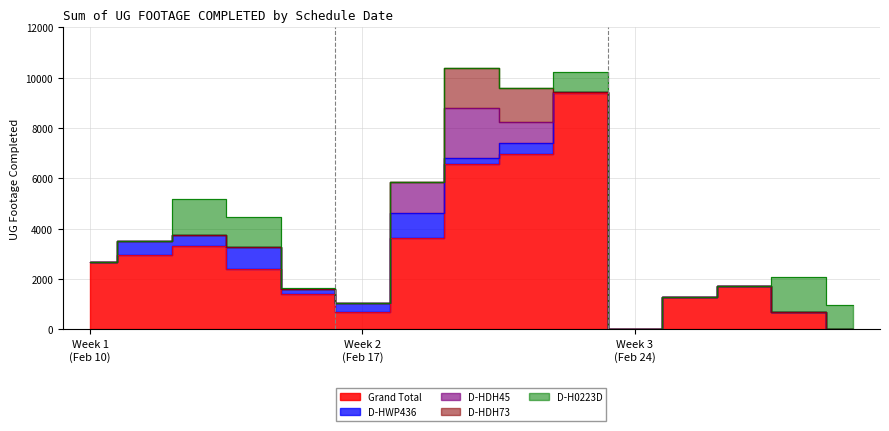

List the labels in order of D-H0223D value, smallest first.

2025-02-10, 2025-02-11, 2025-02-17, 2025-02-18, 2025-02-19, 2025-02-20, 2025-02-24, 2025-02-25, 2025-02-26, 2025-02-14, 2025-02-21, 2025-02-28, 2025-02-13, 2025-02-27, 2025-02-12